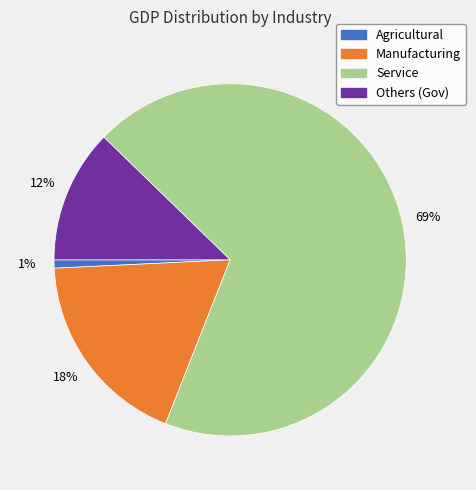

True or false: Service accounts for 74% of the total.

False